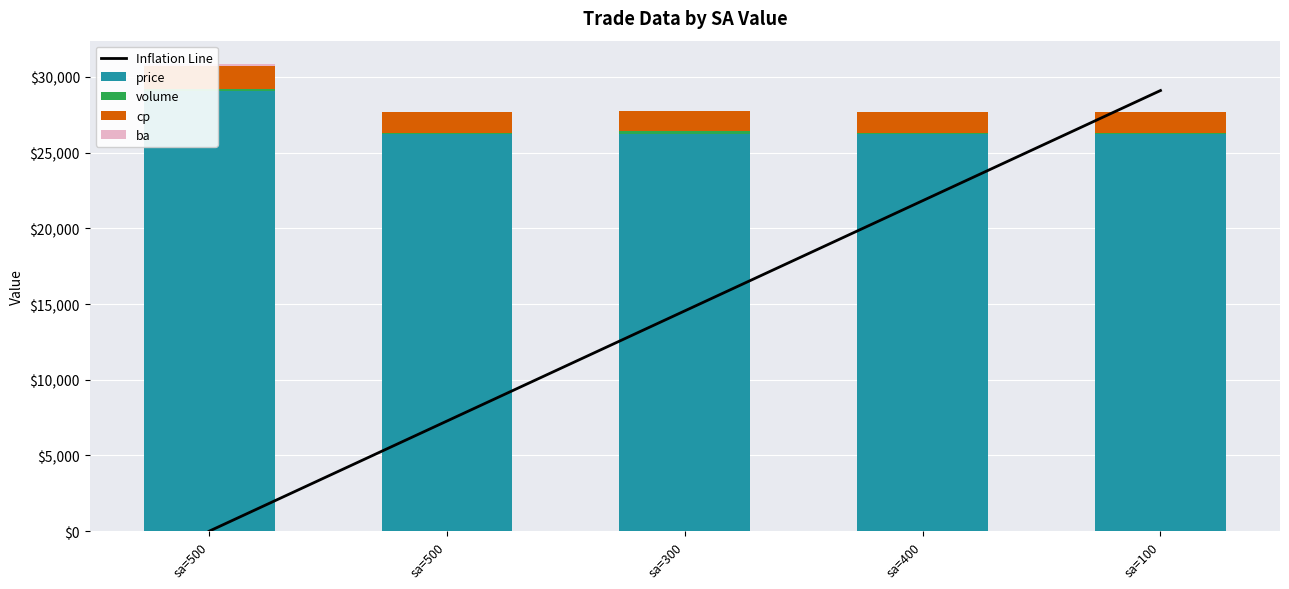

Reading right to left, transcribe all the data shown in this chart.

Inflation Line: sa=100=29100	sa=400=21825	sa=300=14550	sa=500=7275	sa=500=0
price: sa=100=26200	sa=400=26200	sa=300=26200	sa=500=26200	sa=500=29100
volume: sa=100=100	sa=400=100	sa=300=200	sa=500=100	sa=500=100
cp: sa=100=1350	sa=400=1350	sa=300=1350	sa=500=1350	sa=500=1550
ba: sa=100=0	sa=400=0	sa=300=0	sa=500=0	sa=500=100